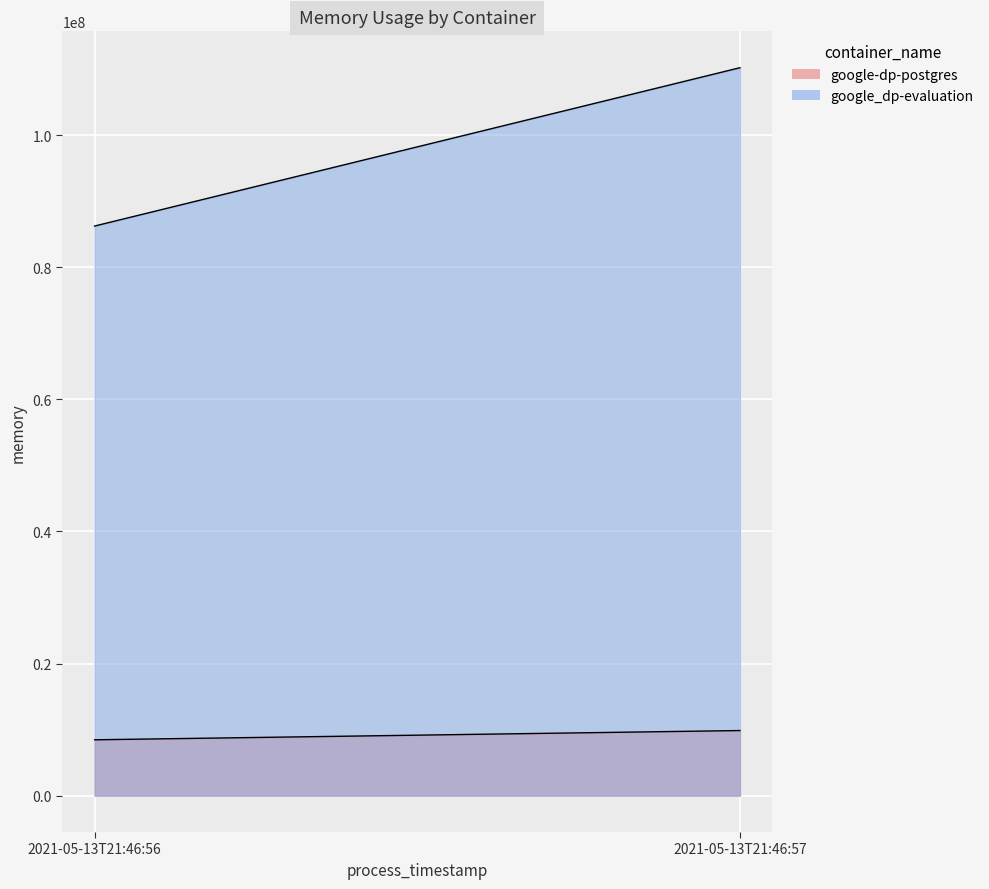

The value of google-dp-postgres at 2021-05-13T21:46:57 is 16986147. True or false?

False